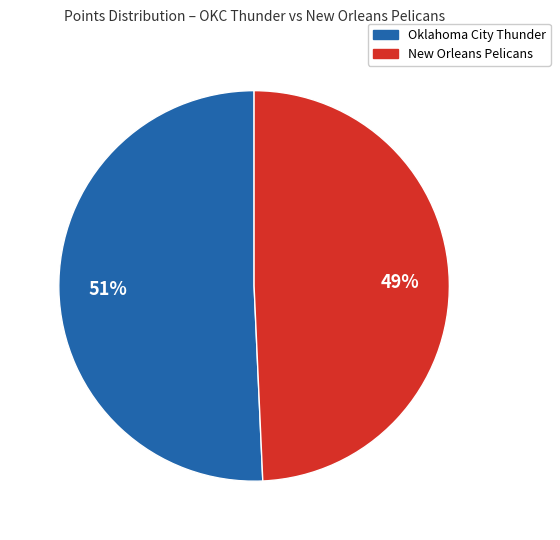

Is there any slice that represents more than half of the pie?

Yes